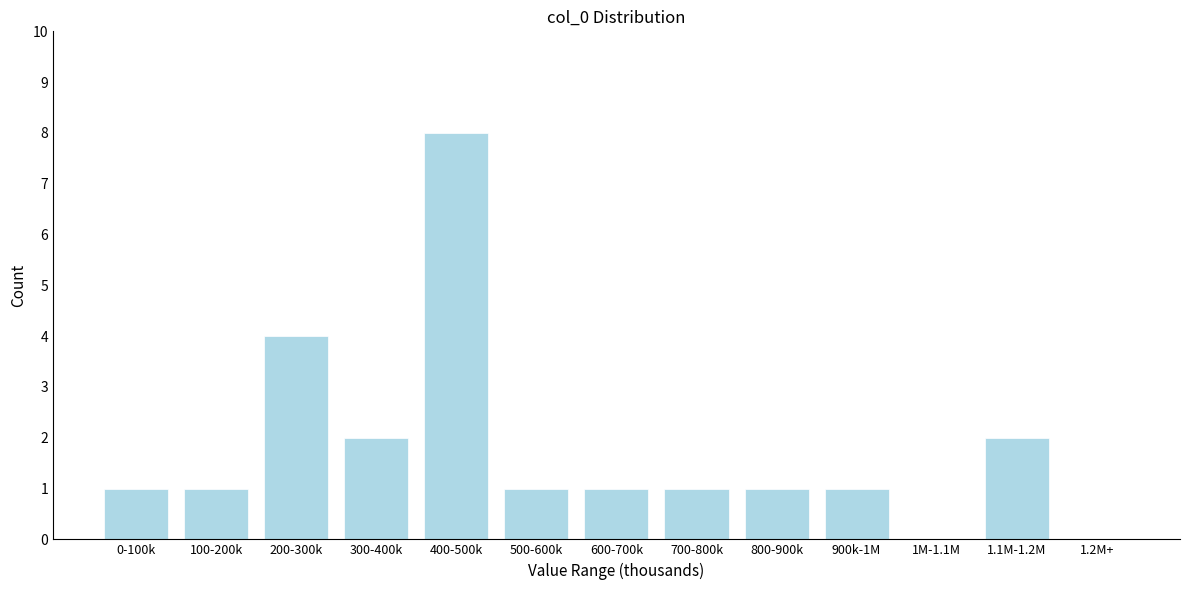

Reading left to right, list all the values displayed in this chart.

0-100k=1	100-200k=1	200-300k=4	300-400k=2	400-500k=8	500-600k=1	600-700k=1	700-800k=1	800-900k=1	900k-1M=1	1M-1.1M=0	1.1M-1.2M=2	1.2M+=0